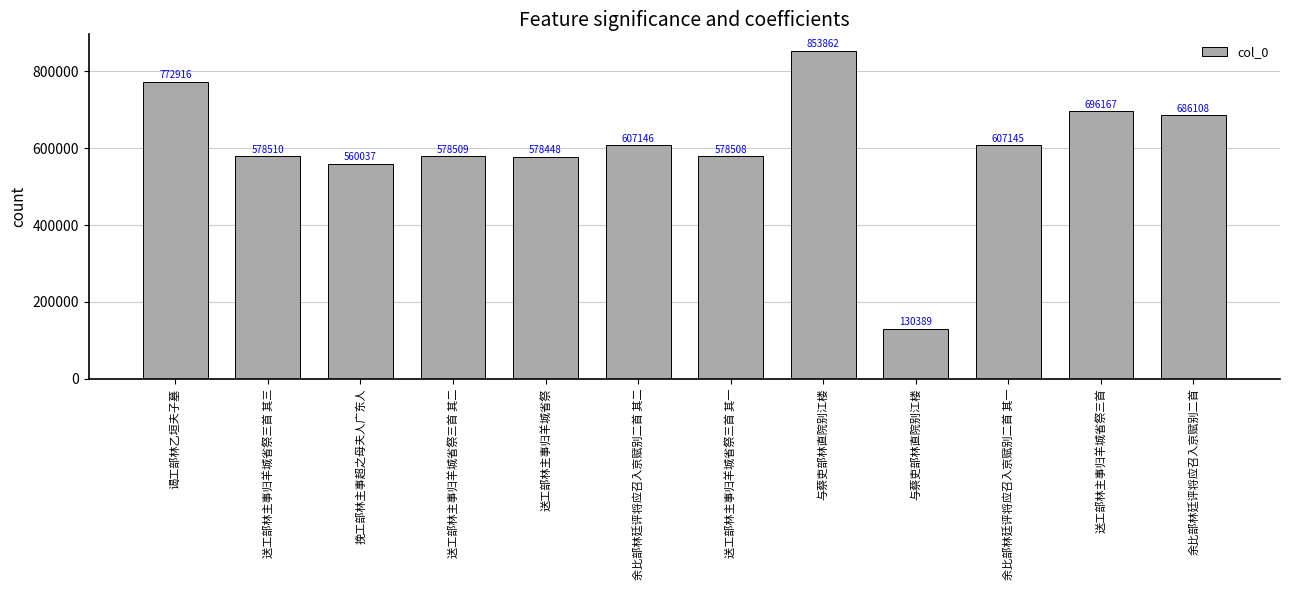

Are the bars horizontal?

No